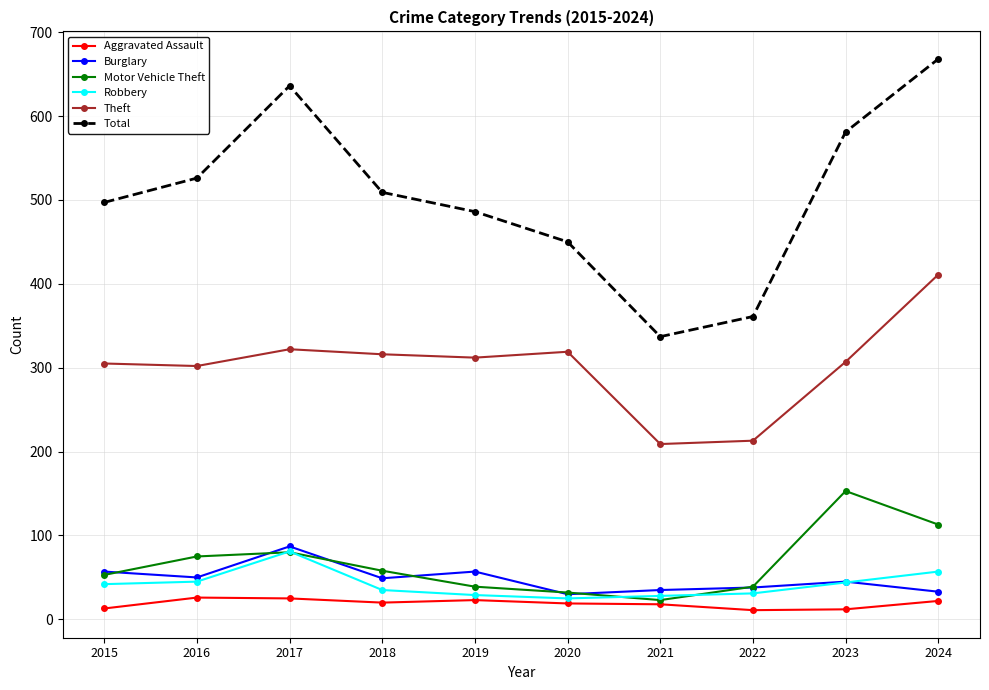

What is the difference between the second highest and minimum values in the Robbery series?

32